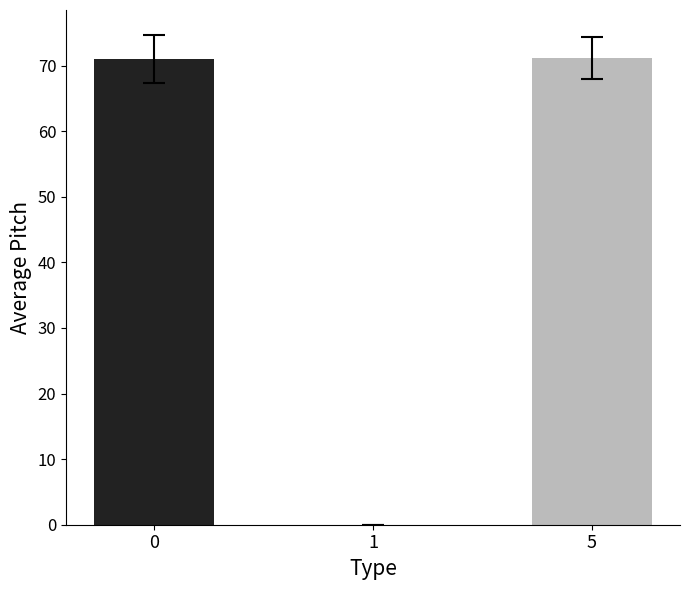

What is the maximum value shown in the chart?

71.2